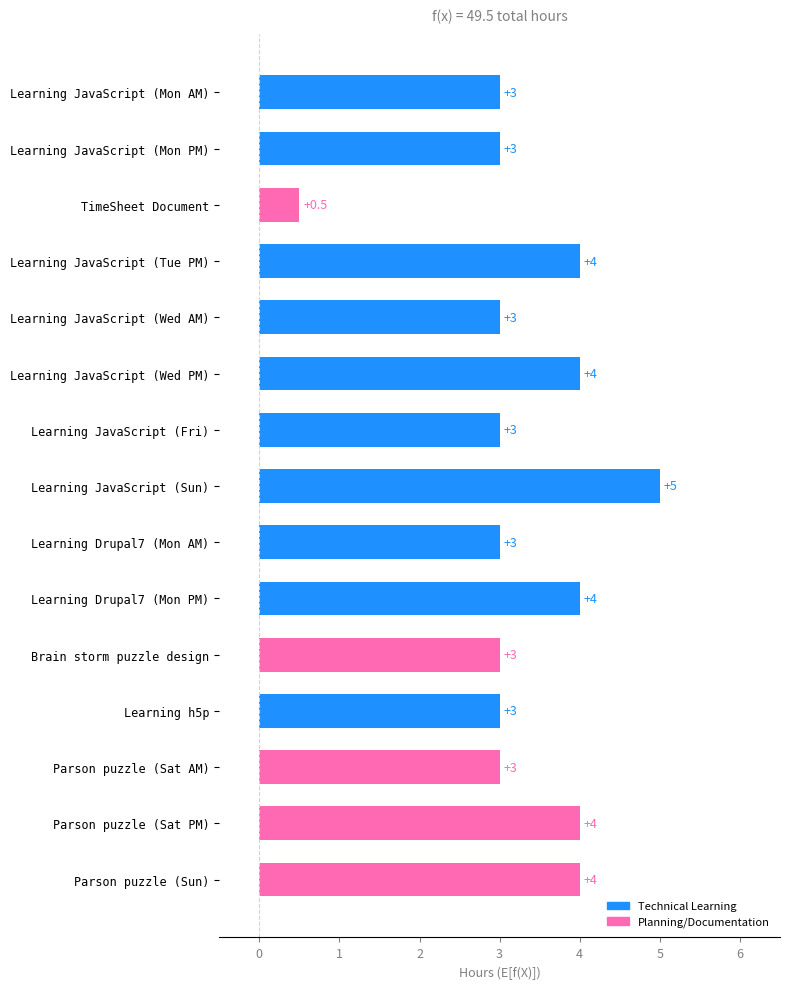

Is it true that the value at Learning JavaScript (Tue PM) is 4.0?

True